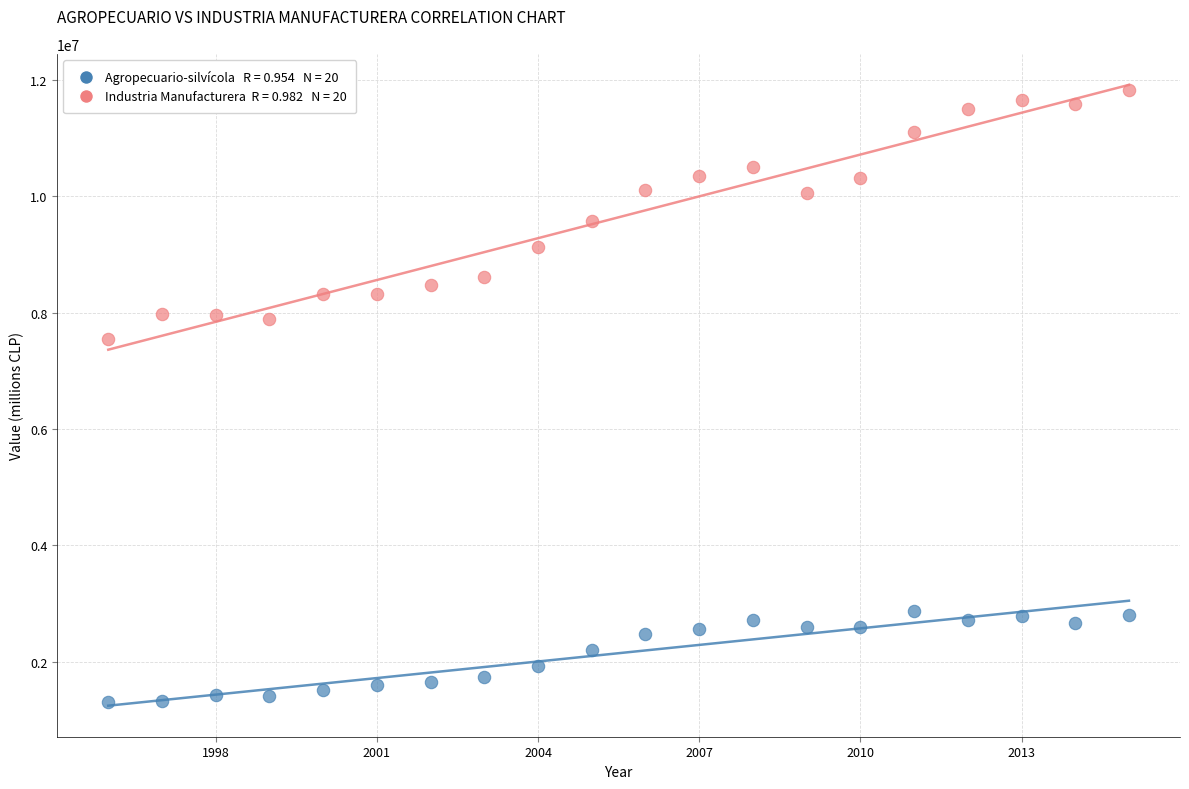

Across all data points, what is the range of X values (max minus min)?

19